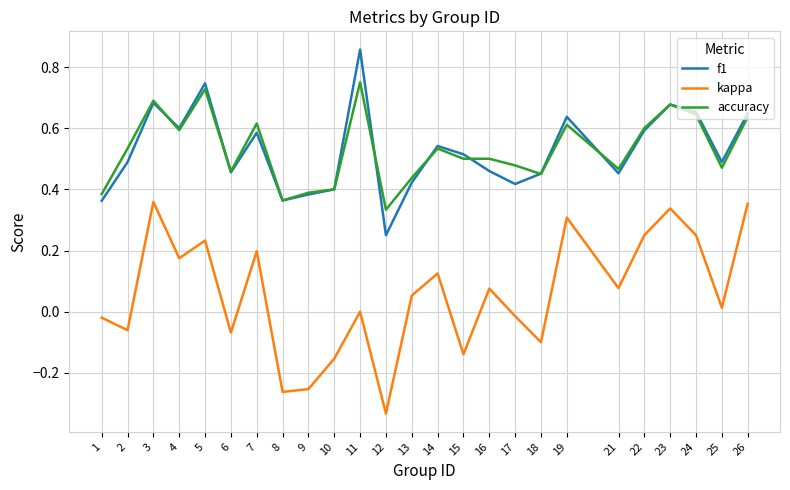

At which label does accuracy reach its minimum?

12